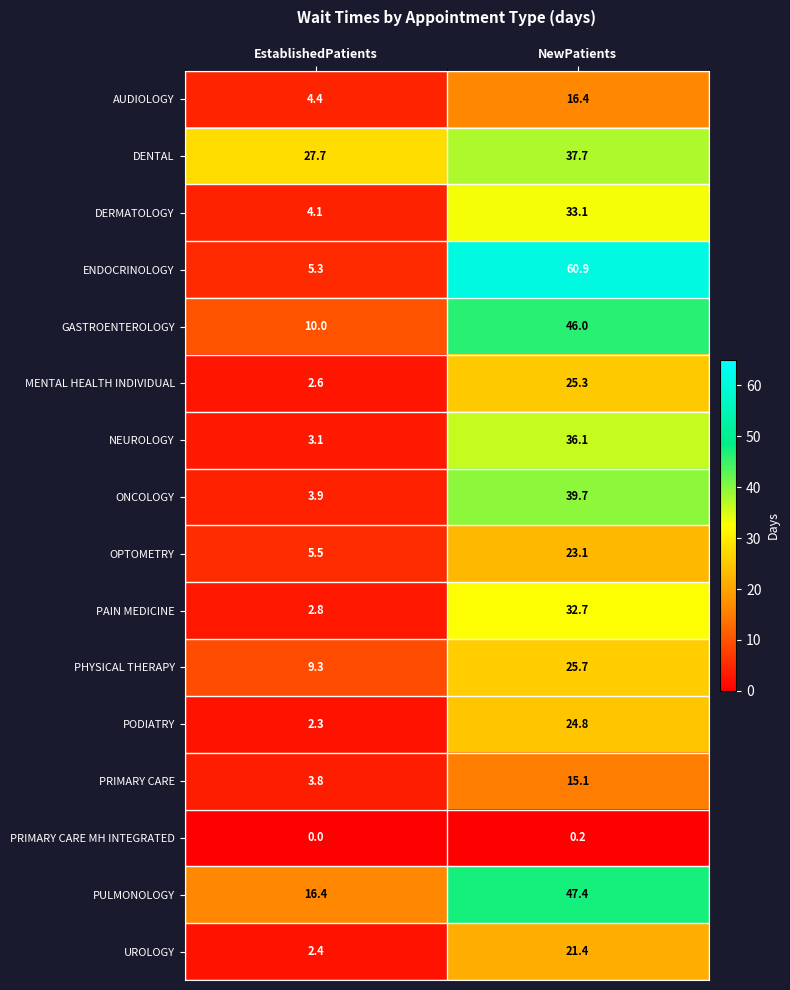

What is the average value of the DENTAL series?

32.7